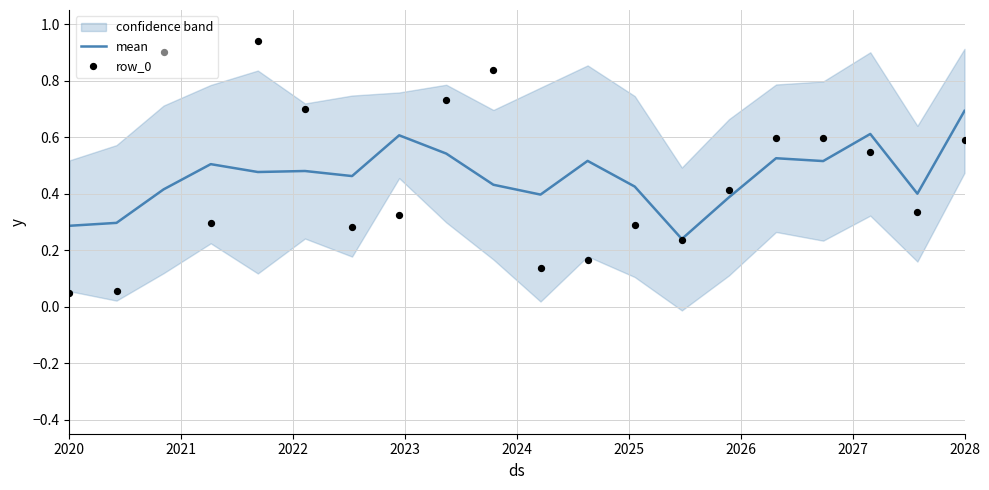

The value of mean at 2020 is 0.3. True or false?

True